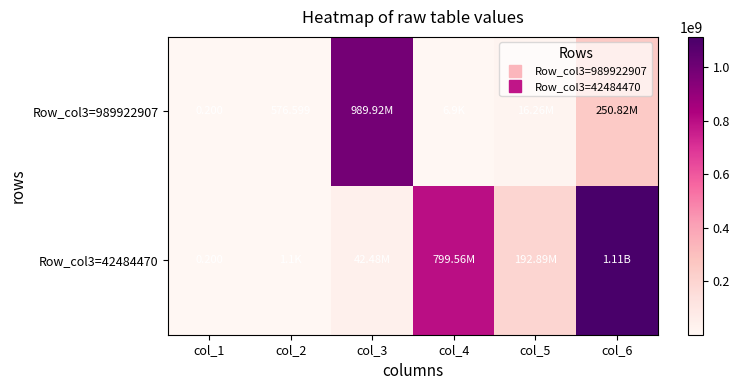

Is it true that Row_col3=42484470 equals 466816952.8 at col_4?

False